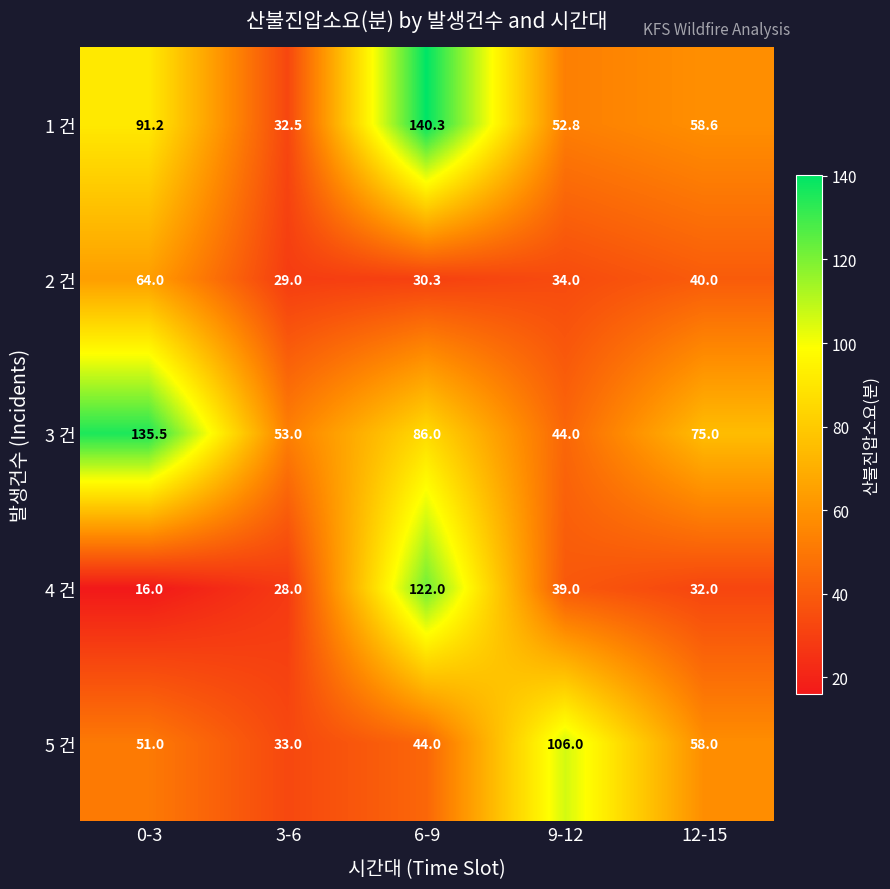

How many categories are shown in the chart?

5